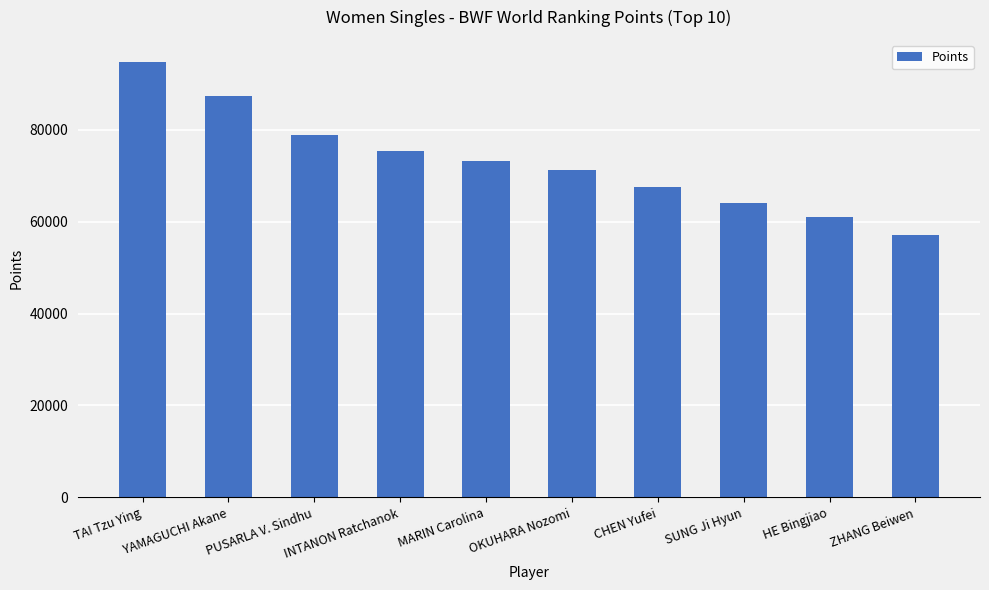

What is the maximum value shown in the chart?

94839.3